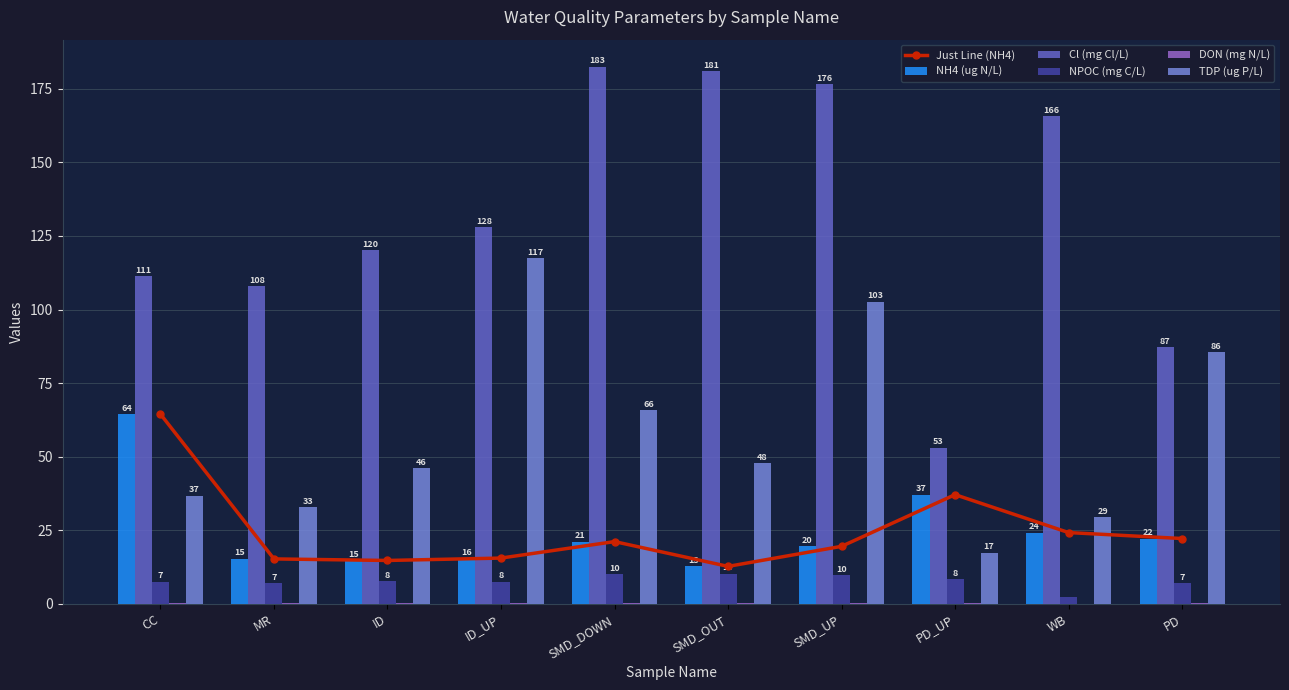

What is the average value of the NPOC (mg C/L) series?

7.8